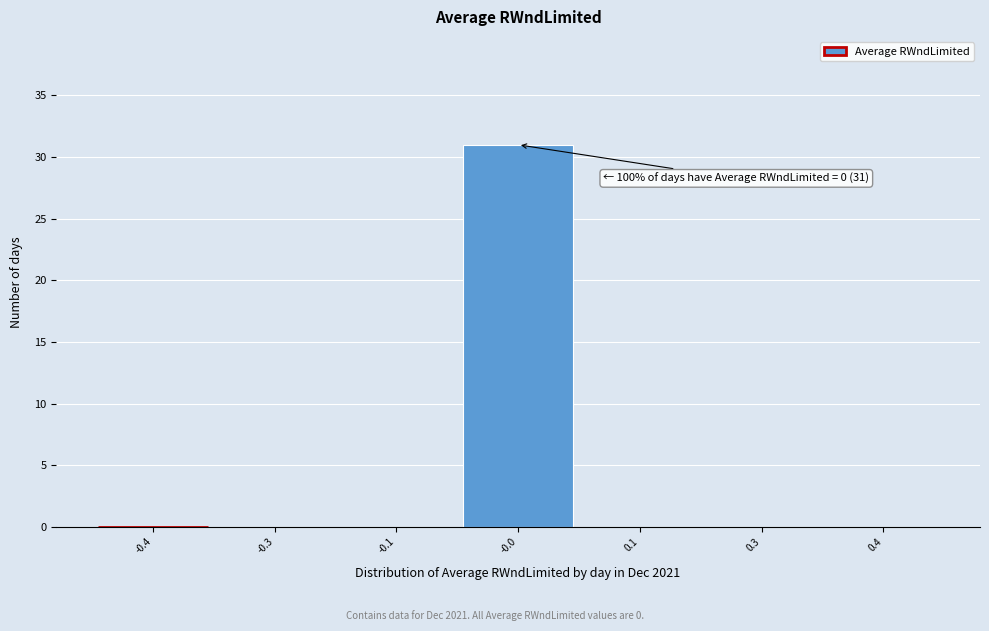

Reading left to right, list all the values displayed in this chart.

-0.4=0	-0.3=0	-0.1=0	-0.0=31	0.1=0	0.3=0	0.4=0